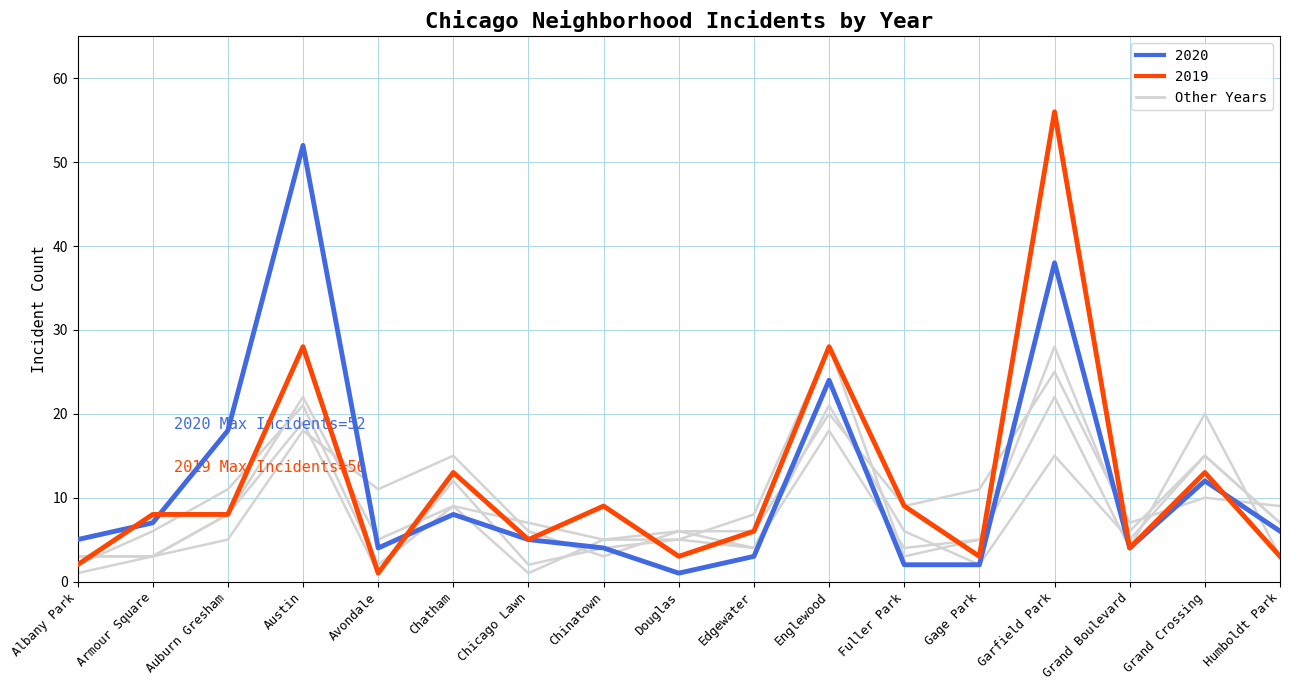

How many lines are shown in the chart?

6